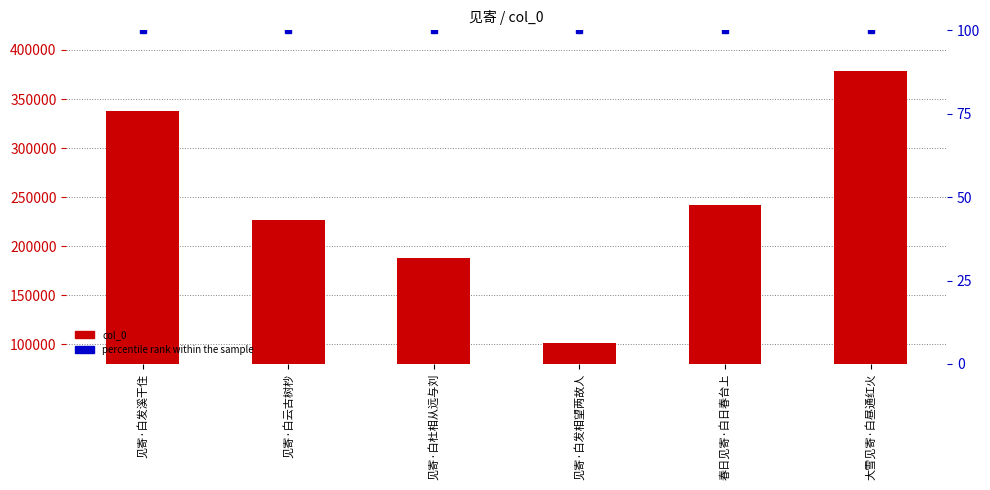

At which label is percentile rank within the sample closest to 100?

见寄·白发溪干住